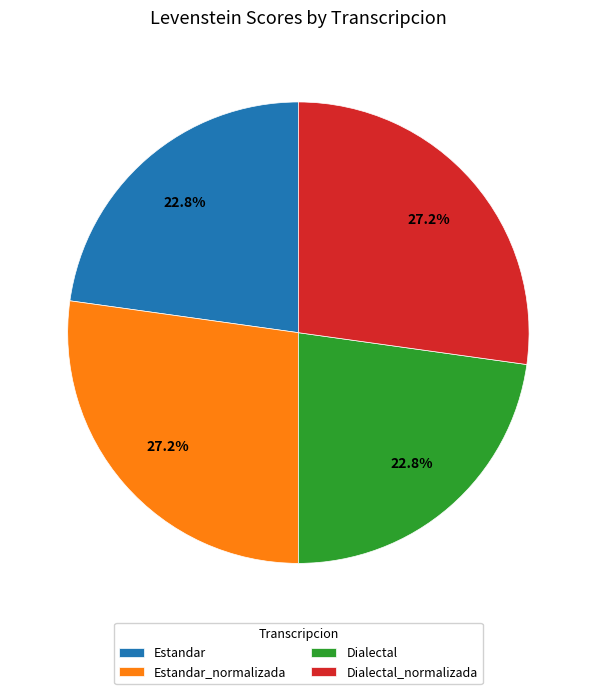

To the nearest percent, what is the combined percentage of Dialectal_normalizada and Estandar?

50%